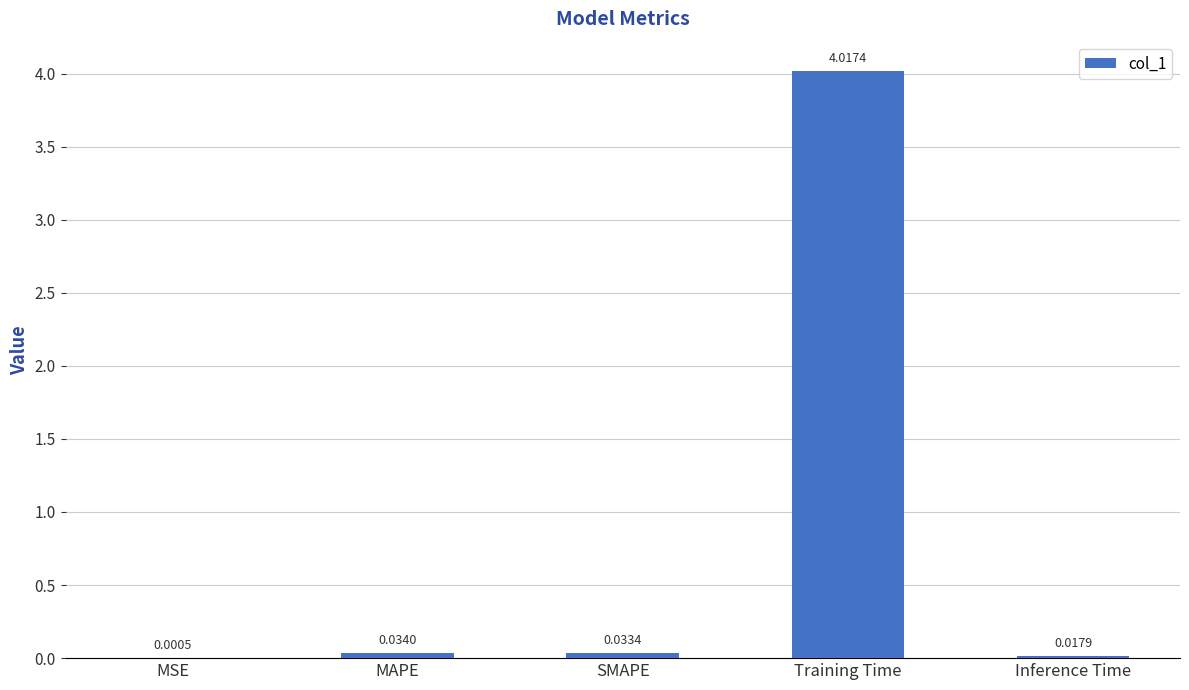

What is the sum of all values?

4.1